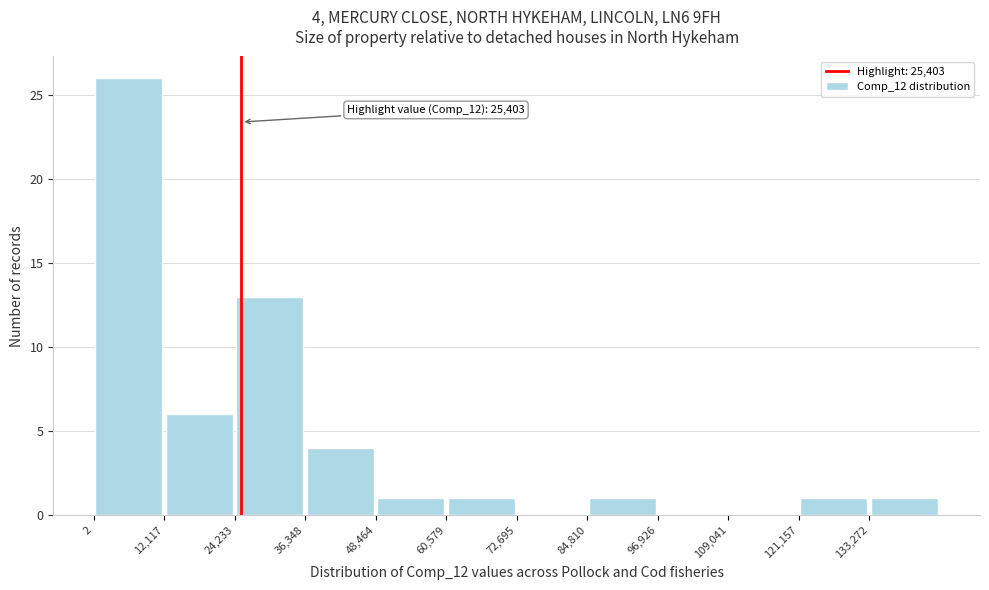

Over which range of the x-axis is the bar tallest?

0 to 12000